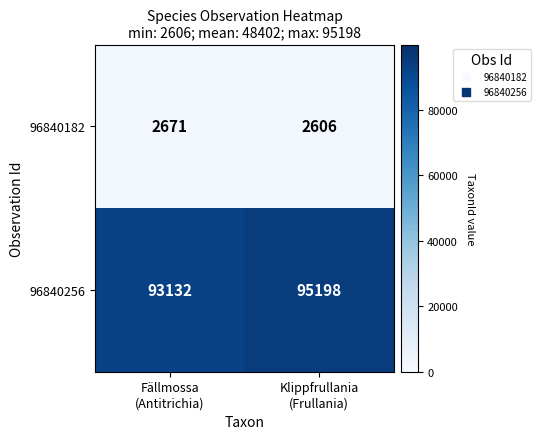

What is the maximum value shown in the chart?

95198